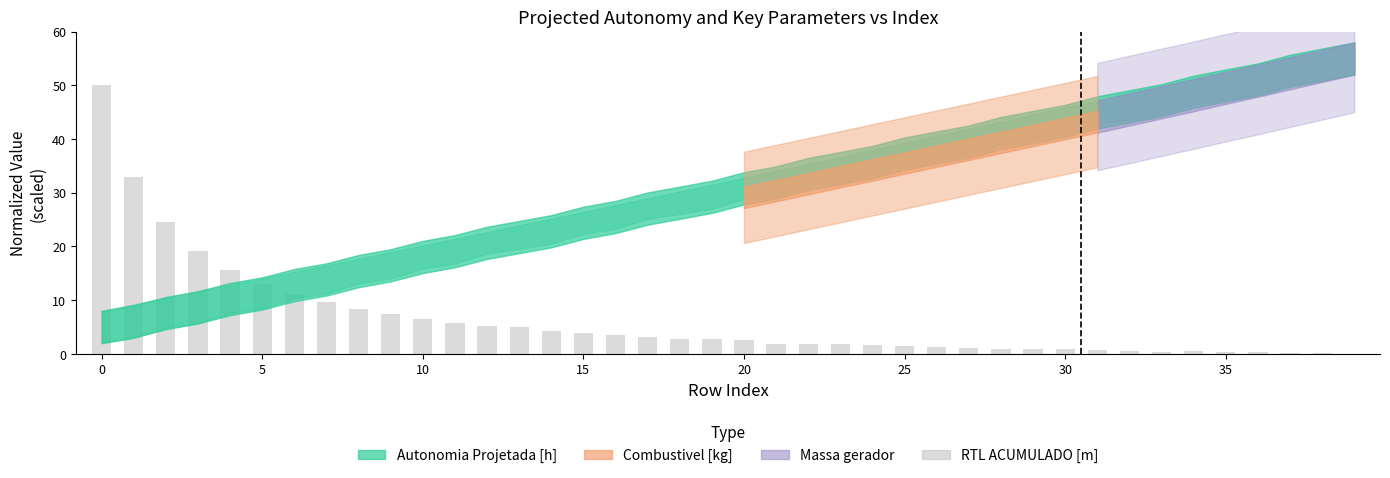

Count the number of categories in the chart.

40